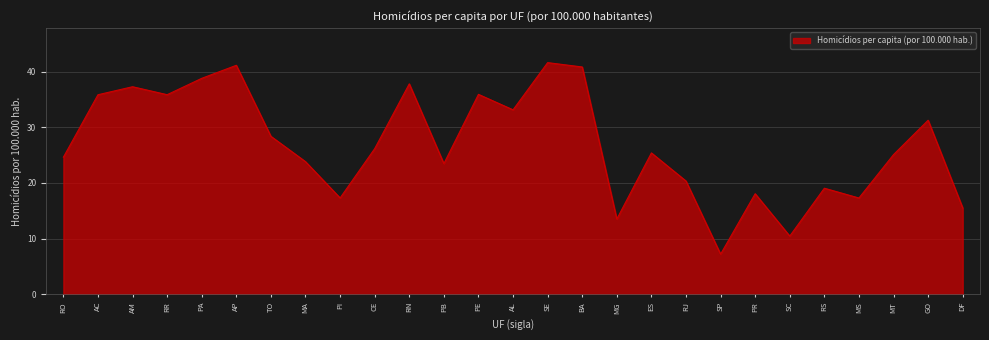

What is the minimum value shown in the chart?

7.2